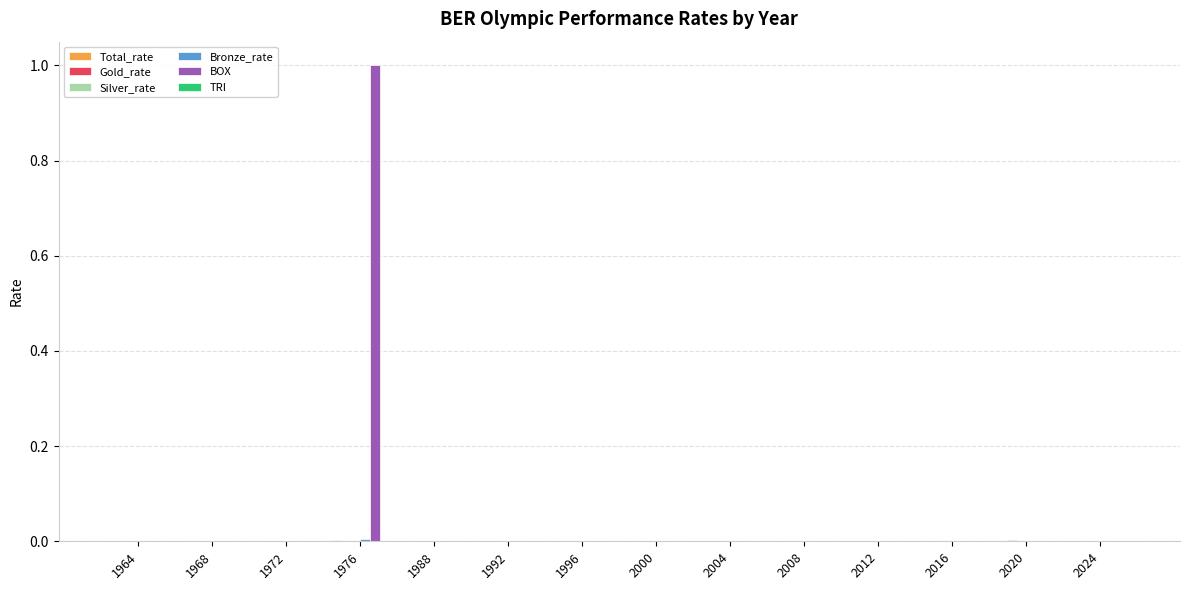

How many groups of bars are there?

14